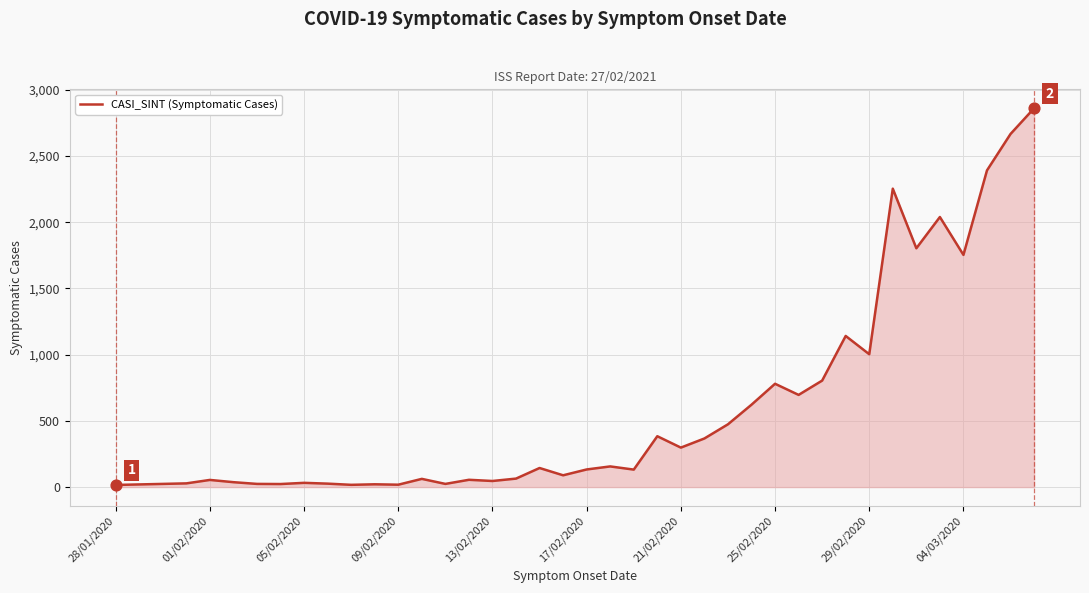

What is the maximum value shown in the chart?

2860